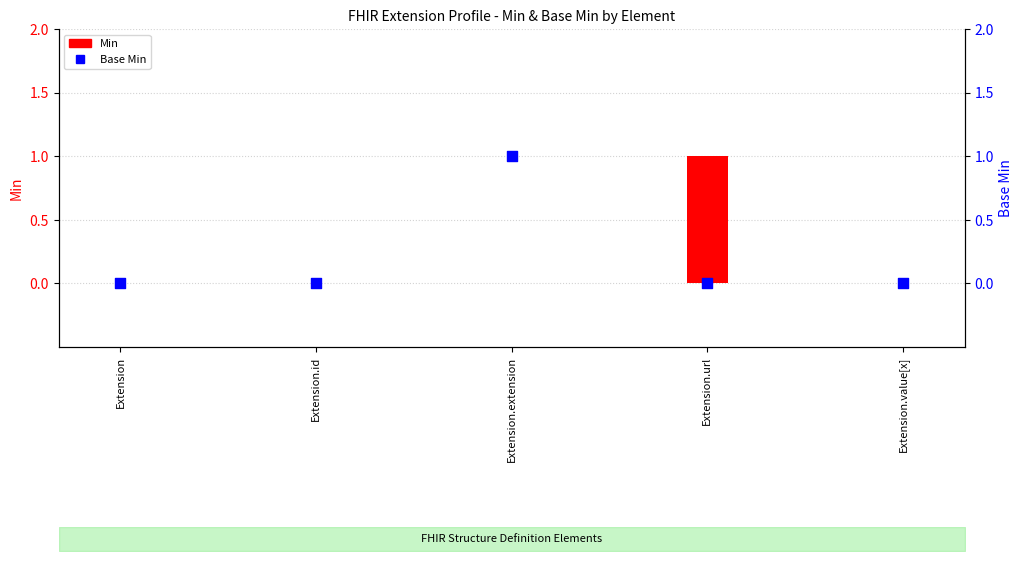

Which series contains the highest Y value?

Min